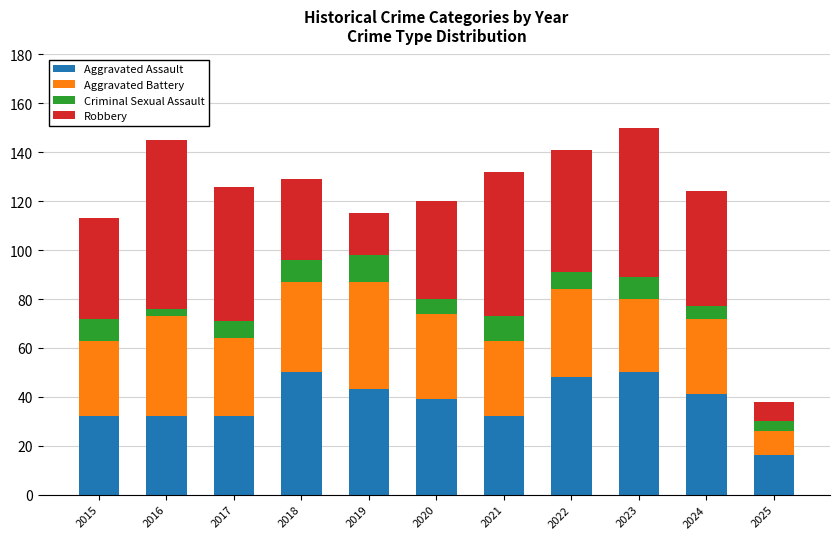

What is the total value across all series at 2025?

38